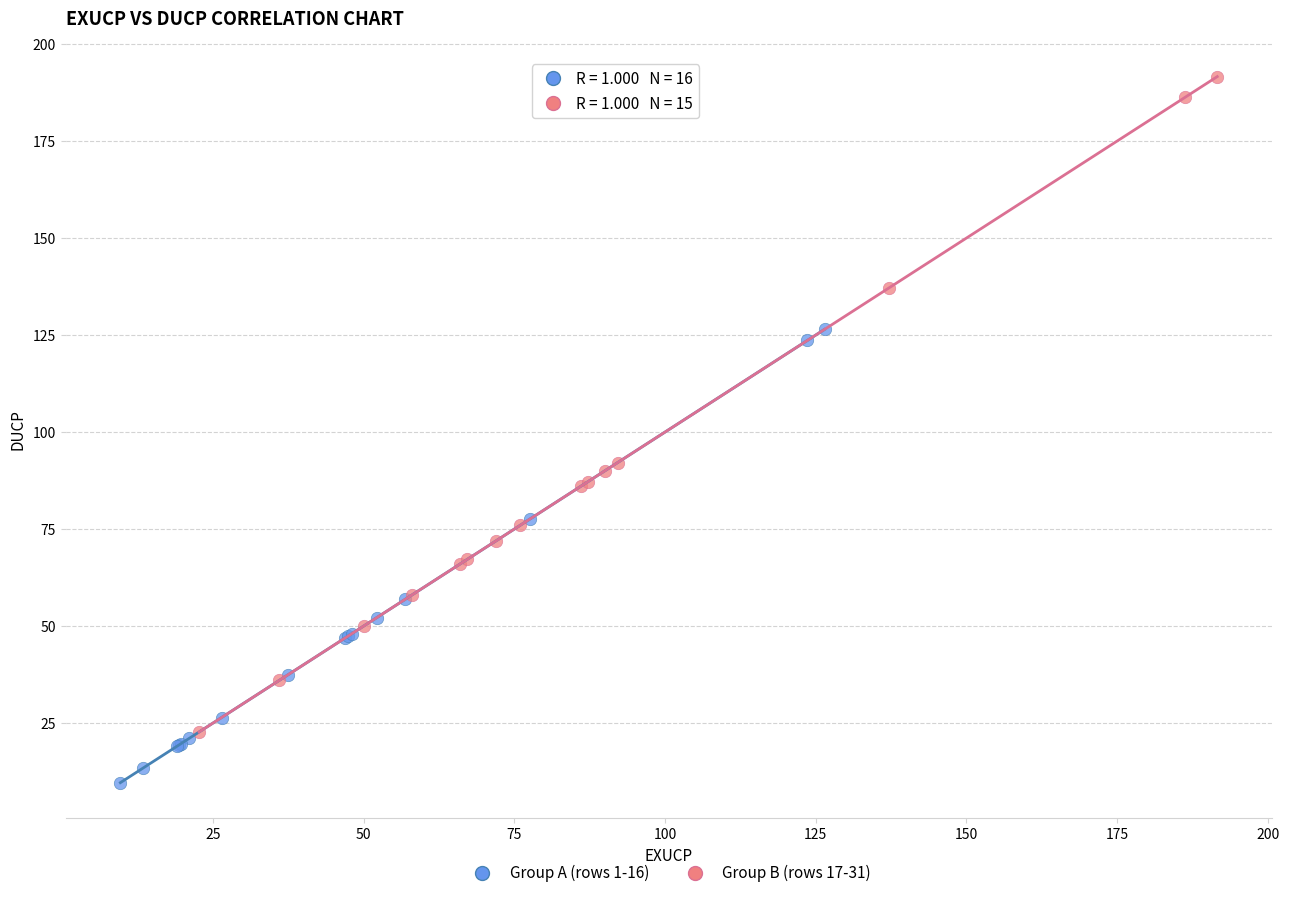

Which series contains the lowest Y value?

Group A (rows 1-16)